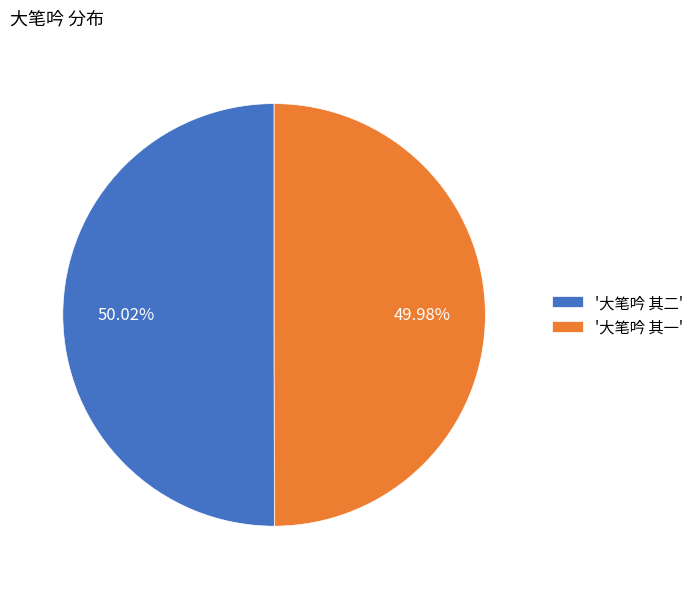

Do '大笔吟 其二' and '大笔吟 其一' together represent more than half of the pie?

Yes